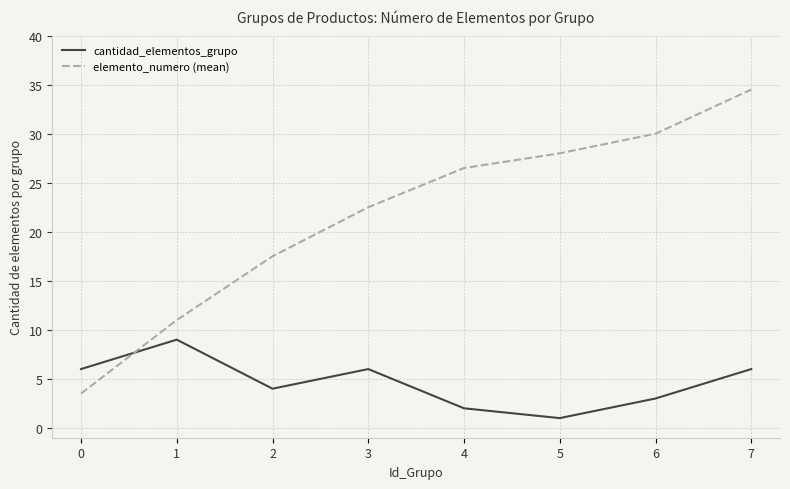

What is the difference between the second highest and minimum values in the elemento_numero (mean) series?

26.5